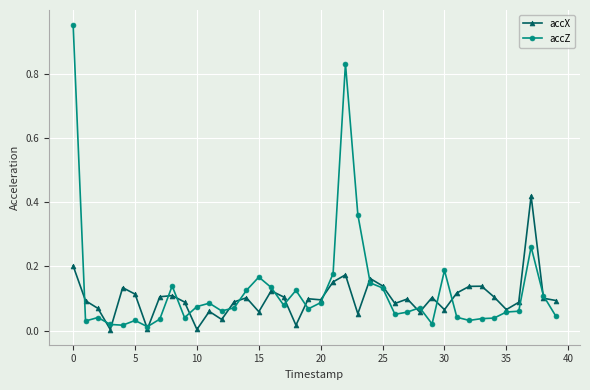

Which series ends up on top after the final intersection of accX and accZ?

accX